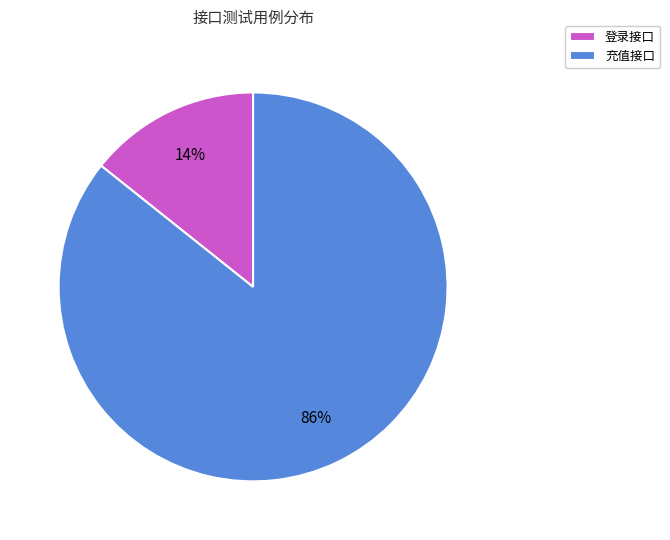

Rank the categories by value from lowest to highest.

登录接口, 充值接口